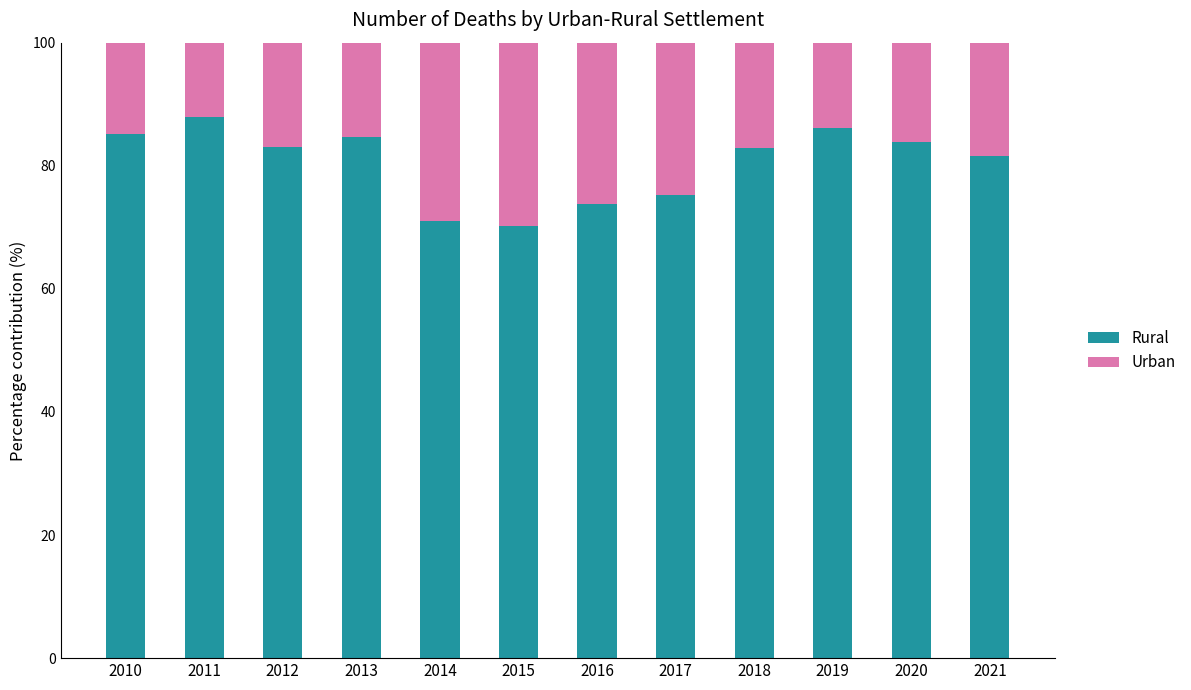

What is the minimum value for Rural?

70.2